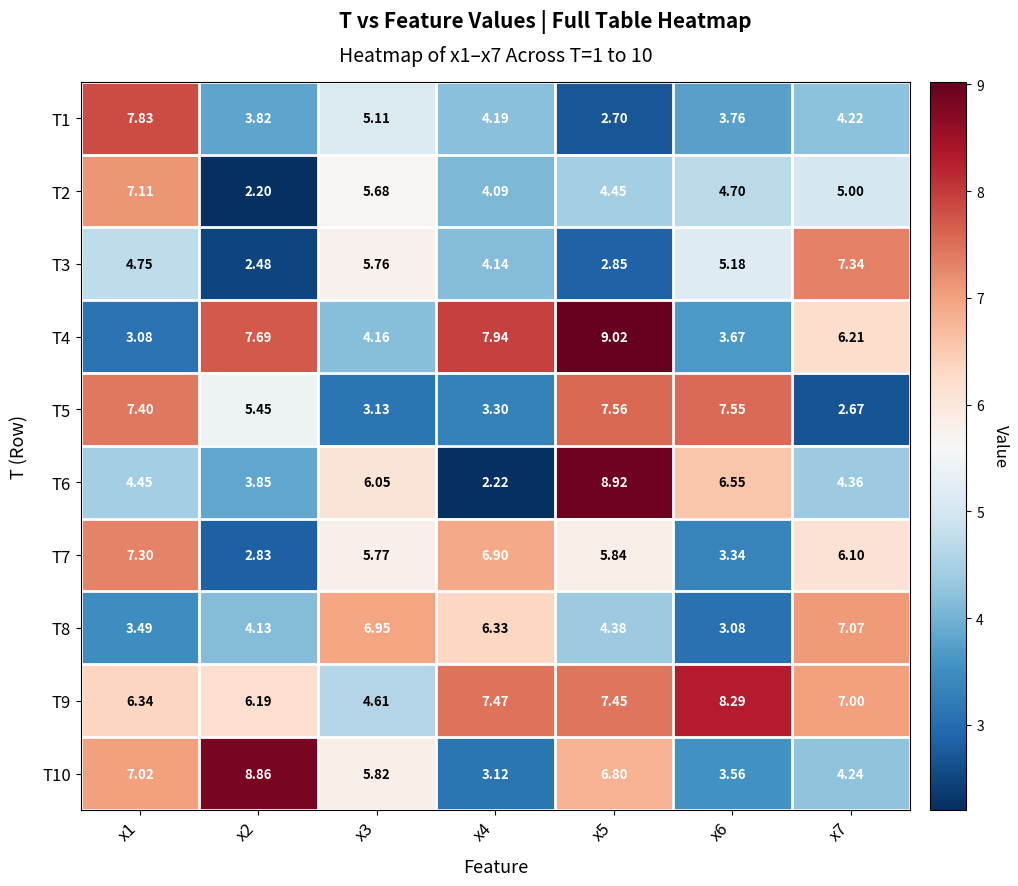

Is the value of T5 at x2 greater than the value of T3 at x3?

No